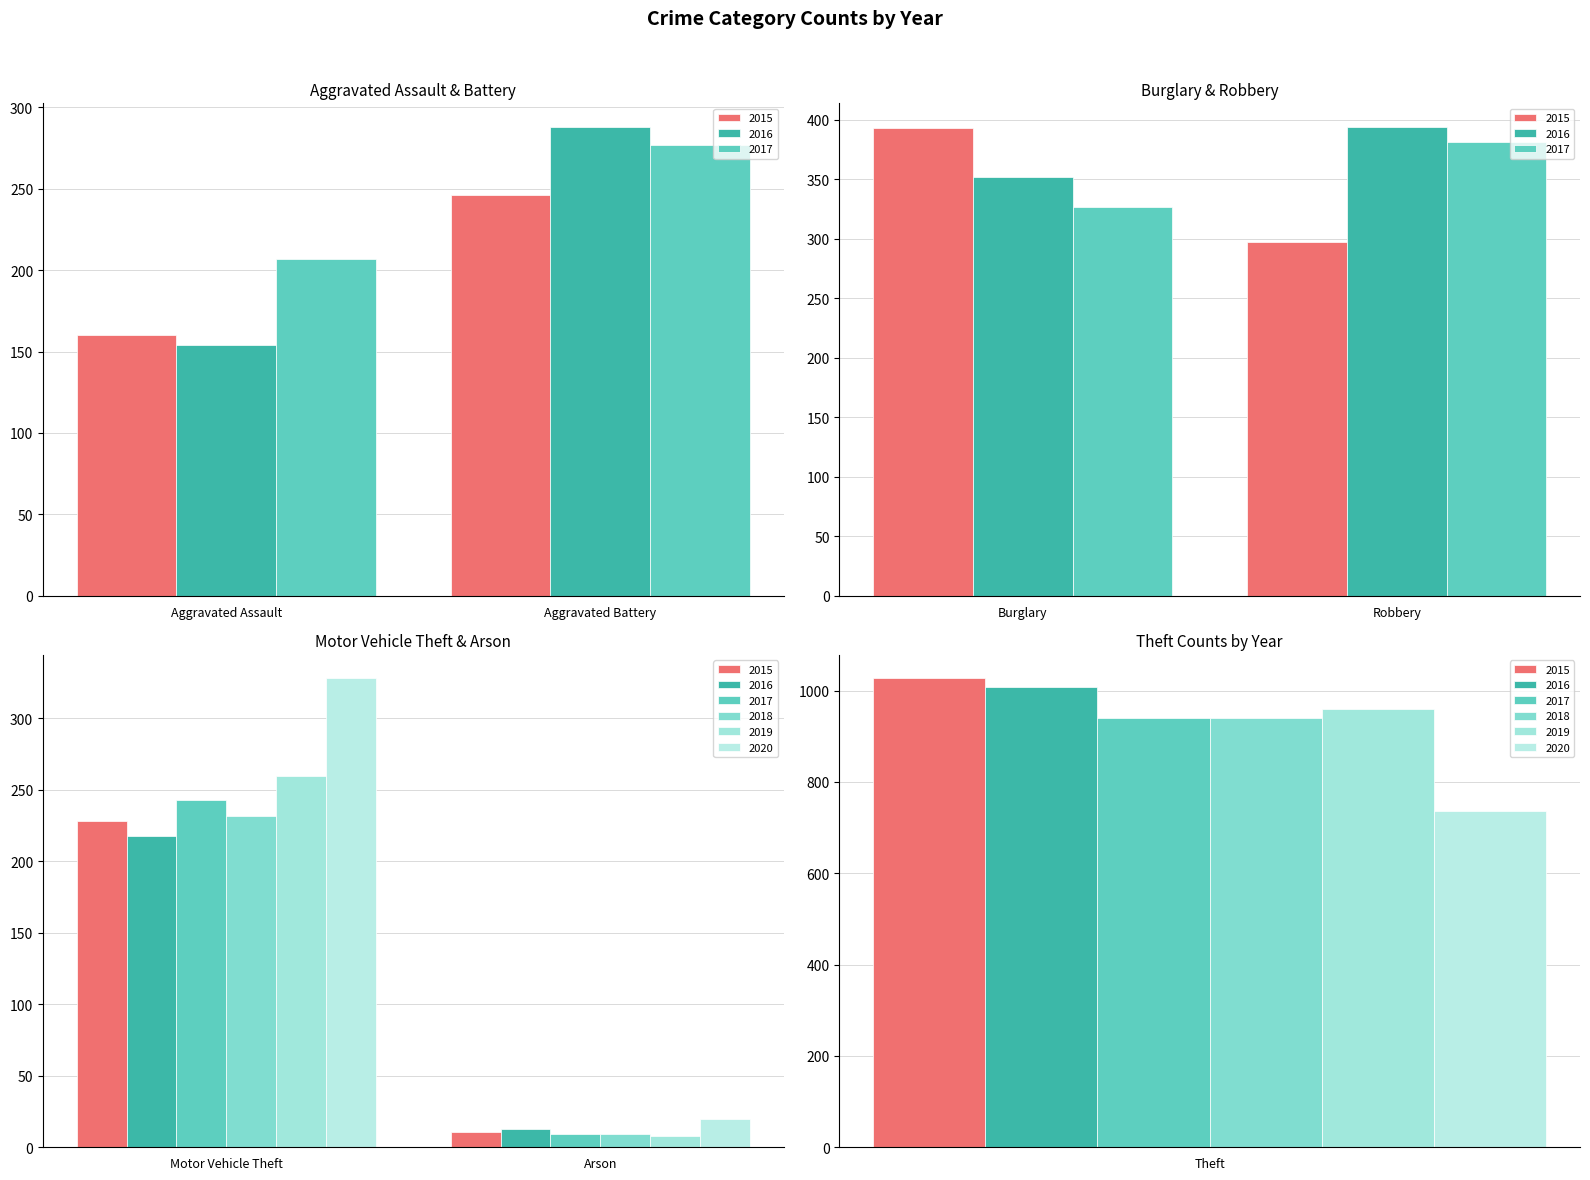

Which series has the largest total across all categories?

2016